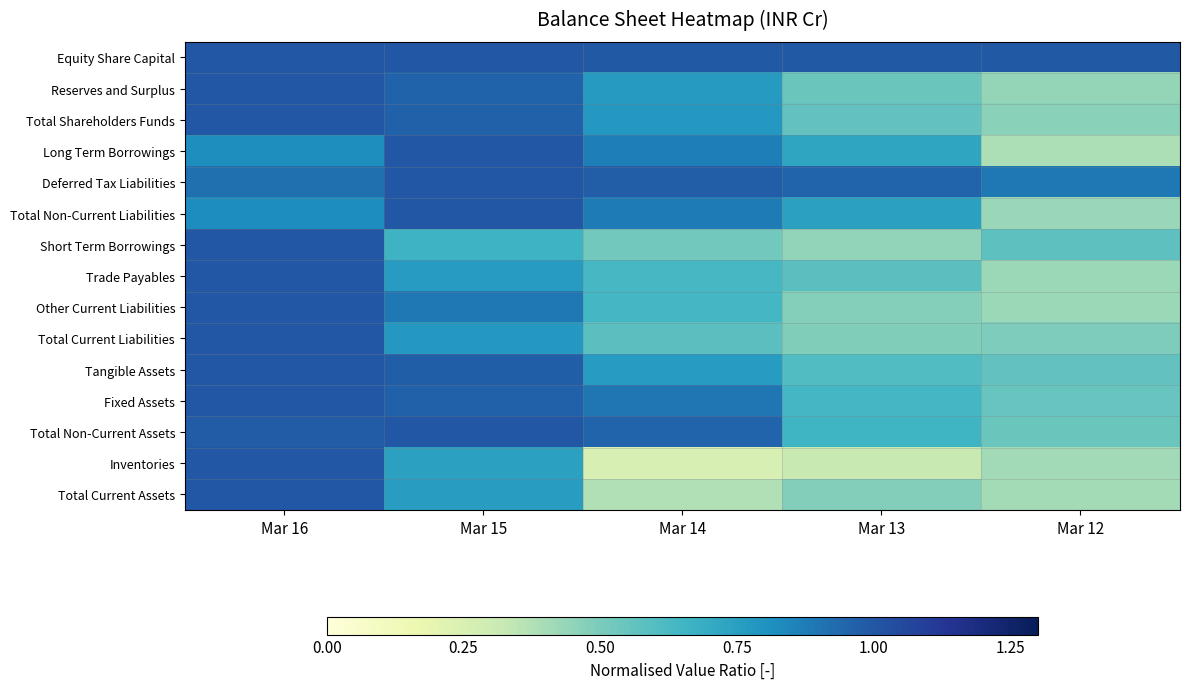

What is the minimum value shown in the chart?

0.3